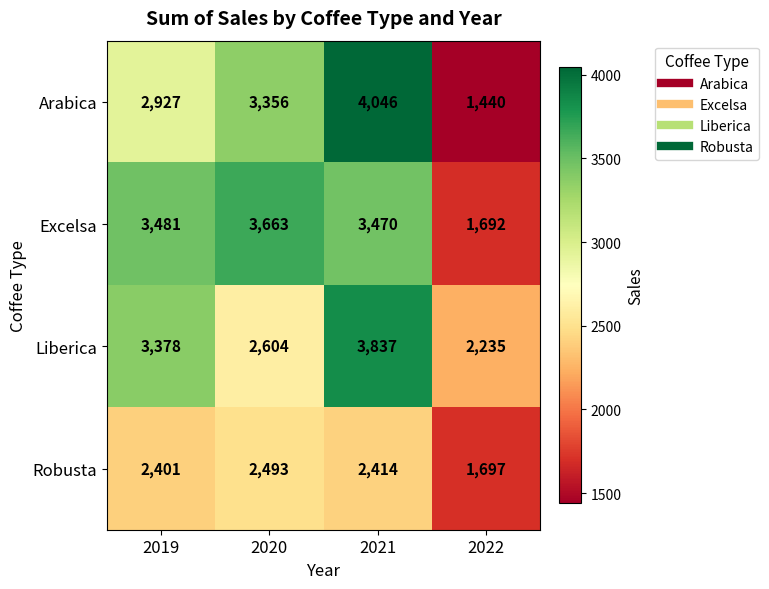

At which label is Arabica closest to 2743?

2019